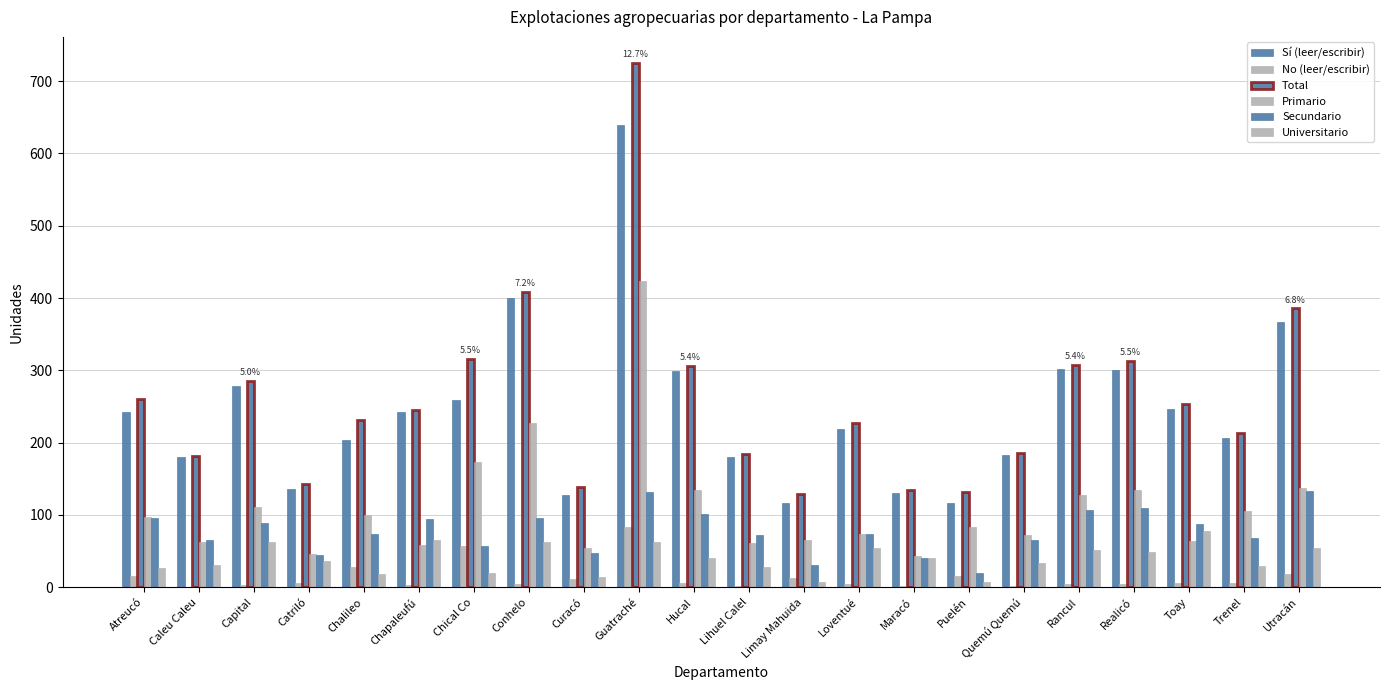

Are the bars horizontal?

No